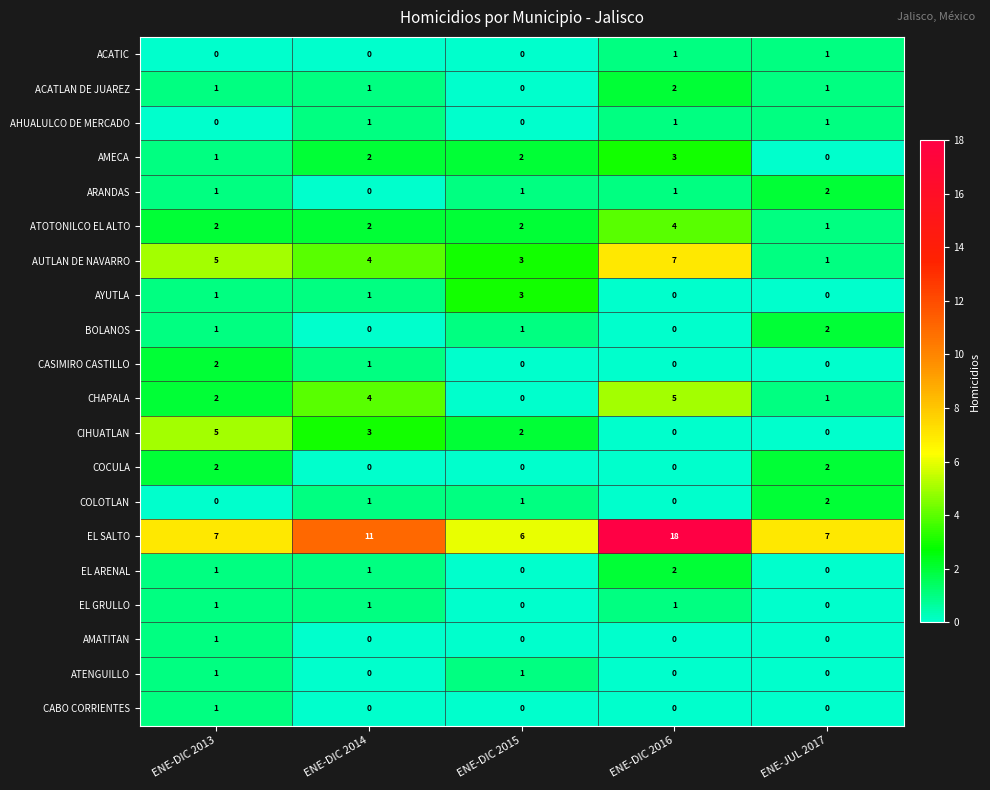

What is the maximum value shown in the chart?

18